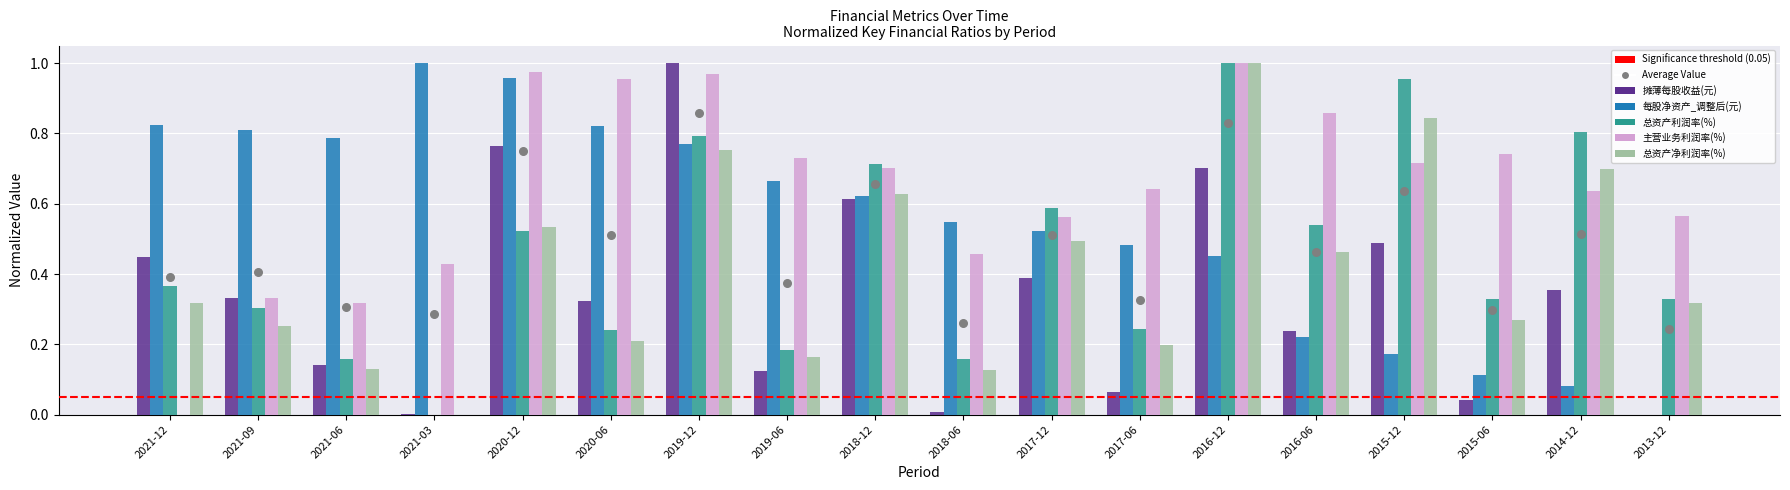

Which series has the largest total across all categories?

主营业务利润率(%)